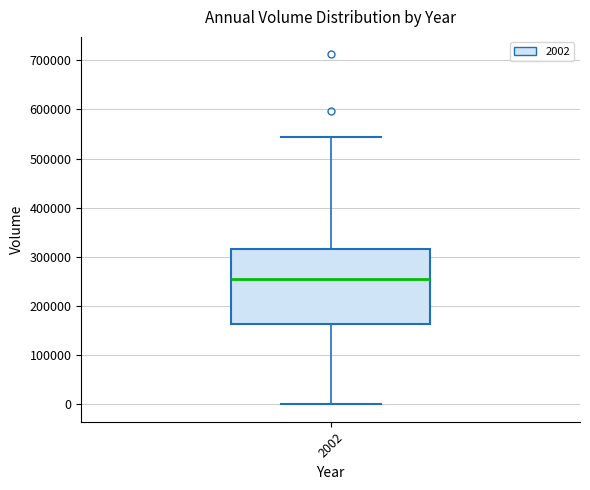

Transcribe this box plot: give where the median line is, the range the box spans, and where the two whiskers end, as read against the y-axis. The values are not printed on the chart, so give them approximately, as read against the axis.

median 260000, box 160000 to 320000, whiskers 0 to 540000